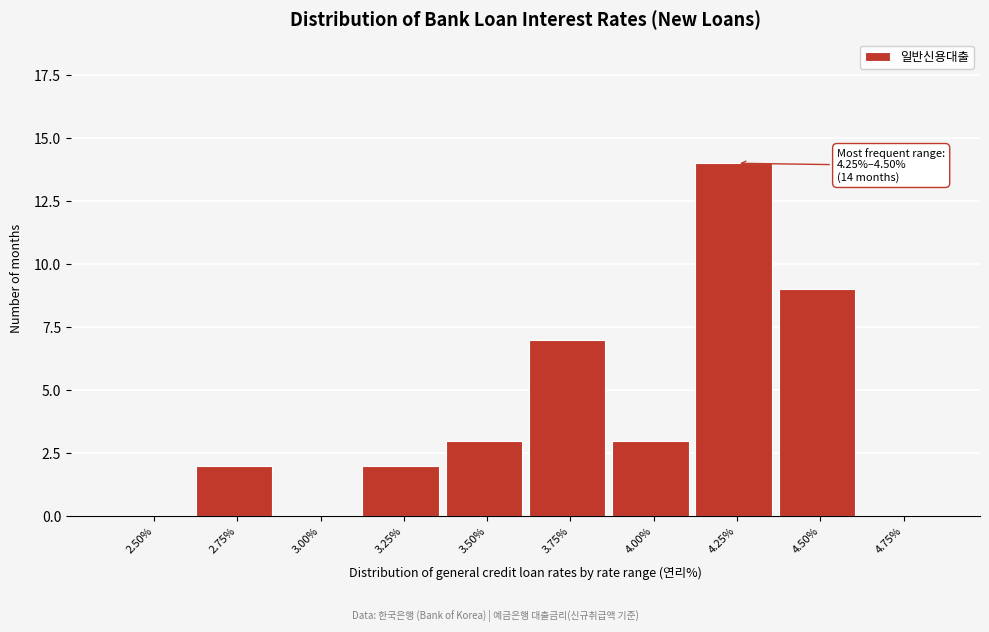

Reading right to left, list all the values displayed in this chart.

4.75%=0	4.50%=9	4.25%=14	4.00%=3	3.75%=7	3.50%=3	3.25%=2	3.00%=0	2.75%=2	2.50%=0